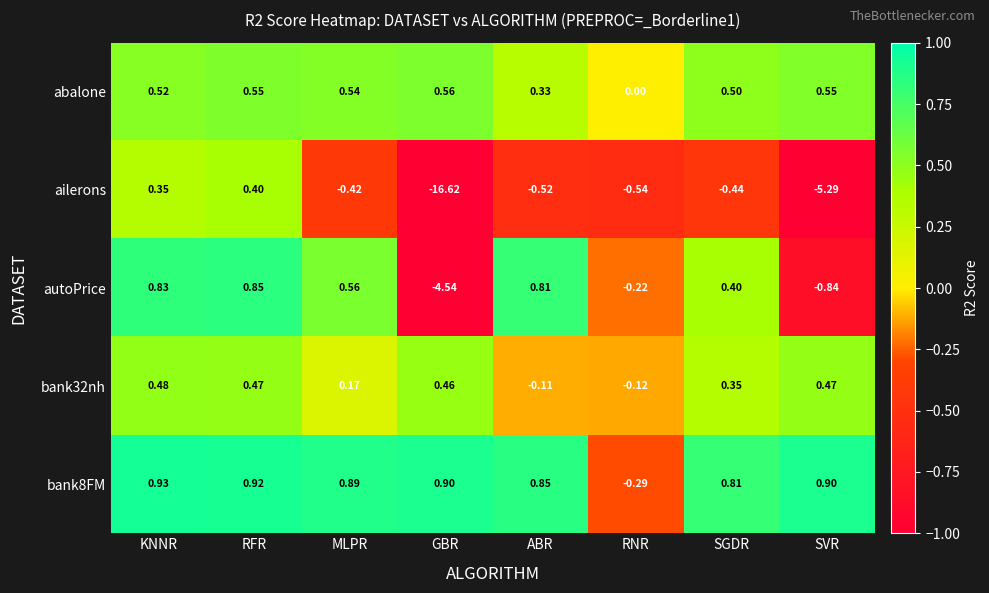

What is the spread (max minus min) of values at SVR?

6.2